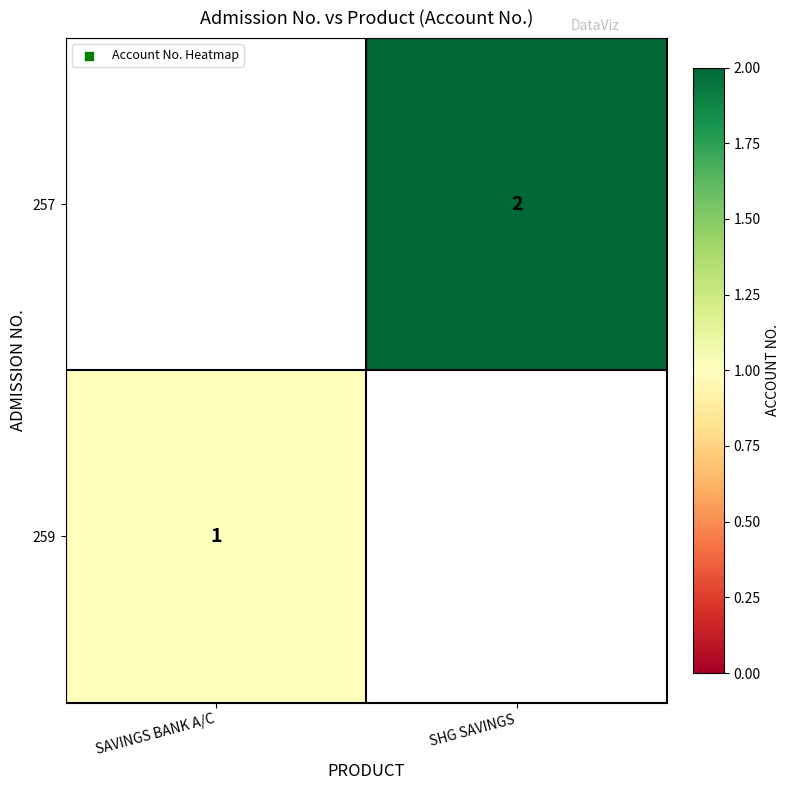

How many data points does each series have?

2